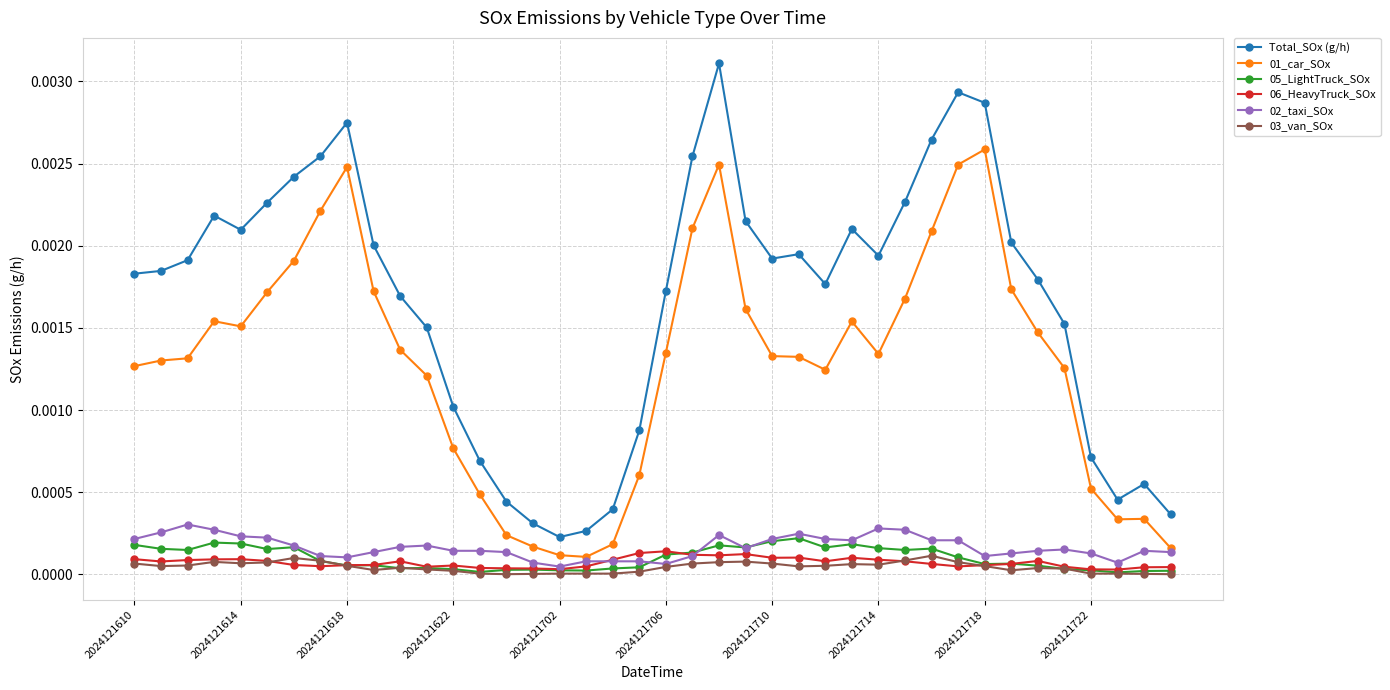

True or false: 06_HeavyTruck_SOx and 01_car_SOx cross at least once.

False